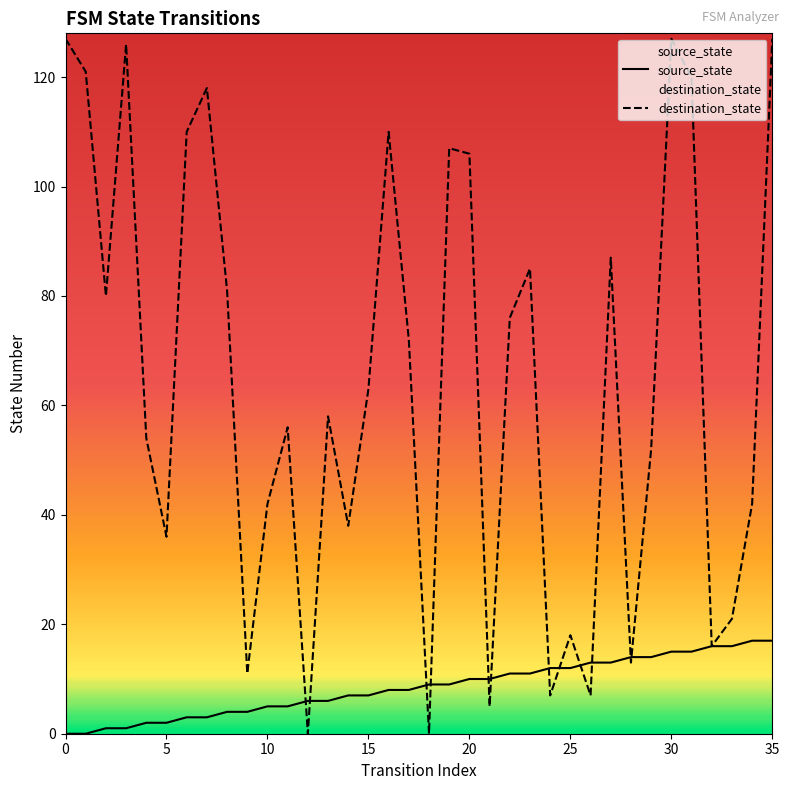

How many categories are shown in the chart?

36